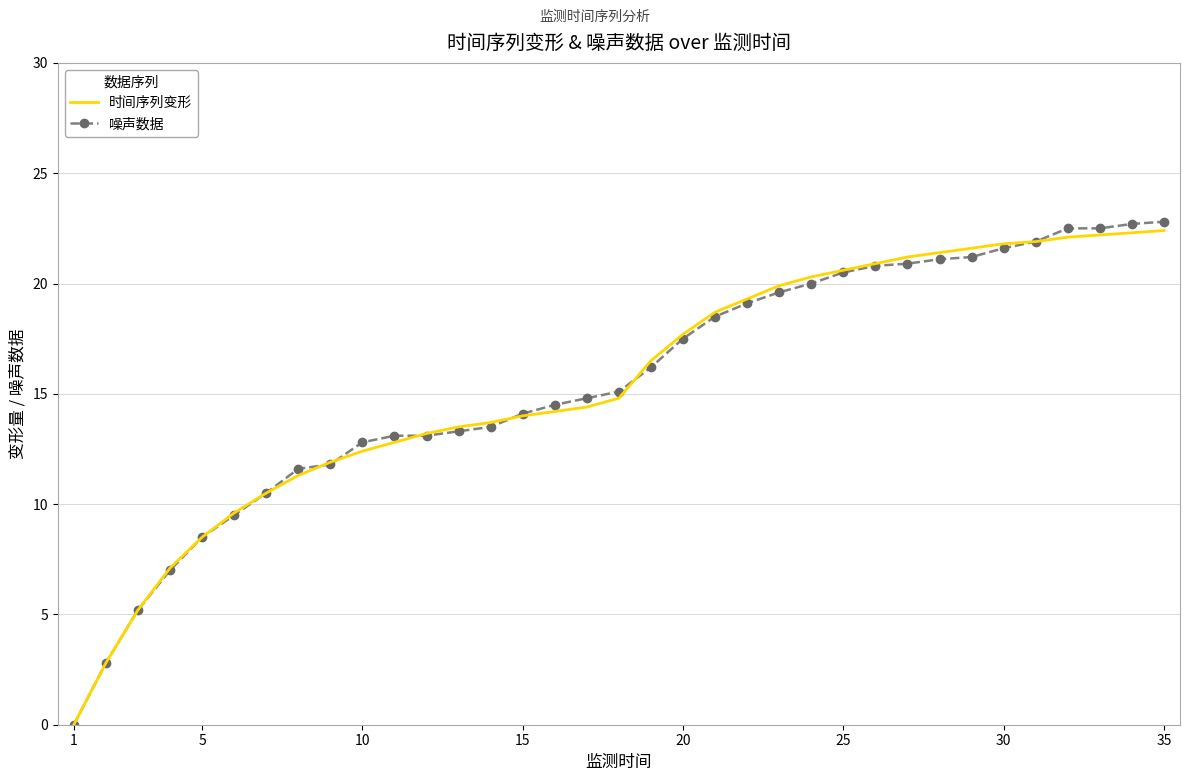

Which series has the widest spread of values?

噪声数据